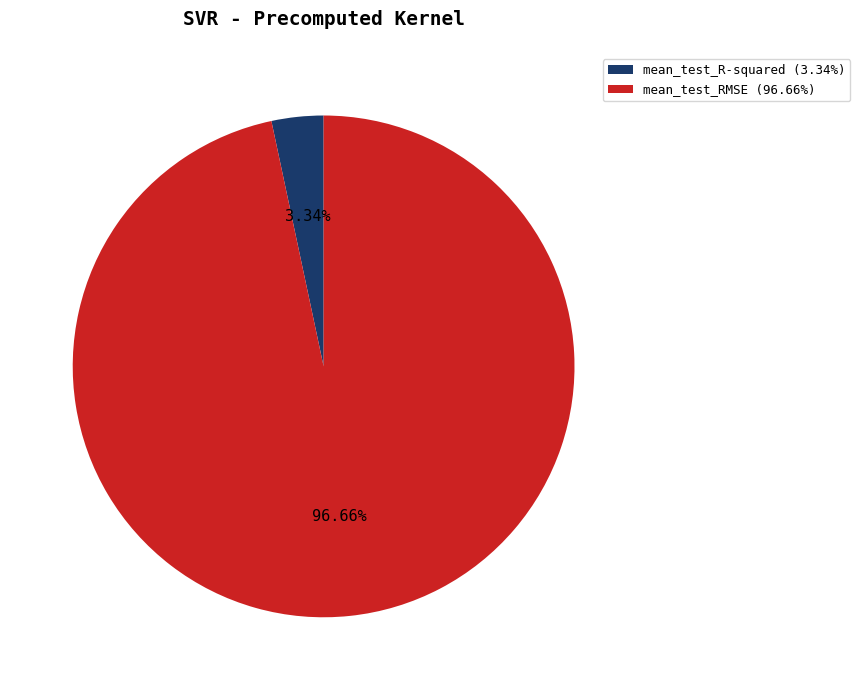

Count the number of slices in the pie.

2